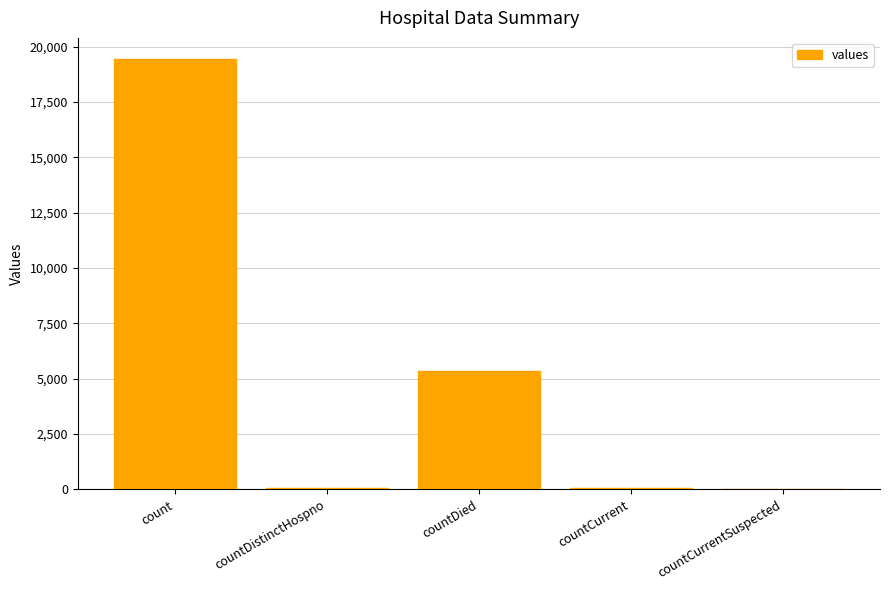

Which label corresponds to the largest value in the chart?

count